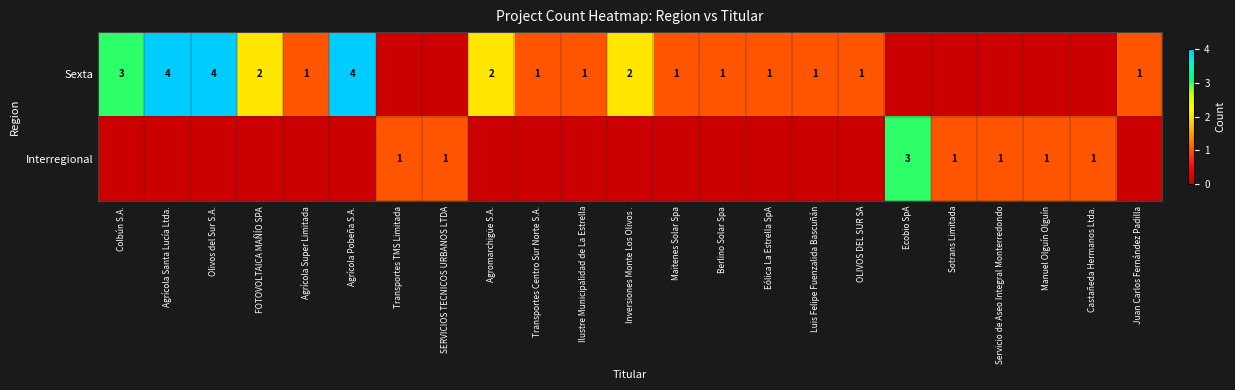

True or false: Sexta has a value of 6 at Olivos del Sur S.A..

False